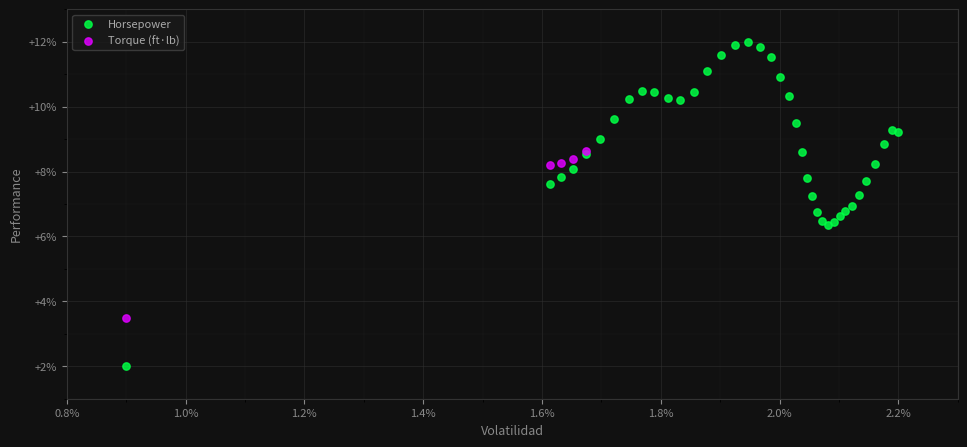

What are all the series names shown in the legend?

Horsepower, Torque (ft·lb)